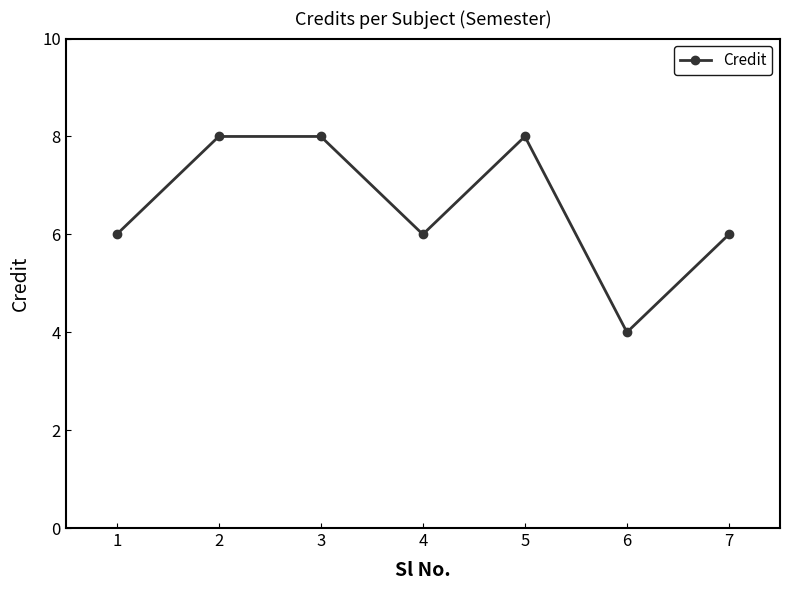

What is the difference between the maximum and second lowest values?

2